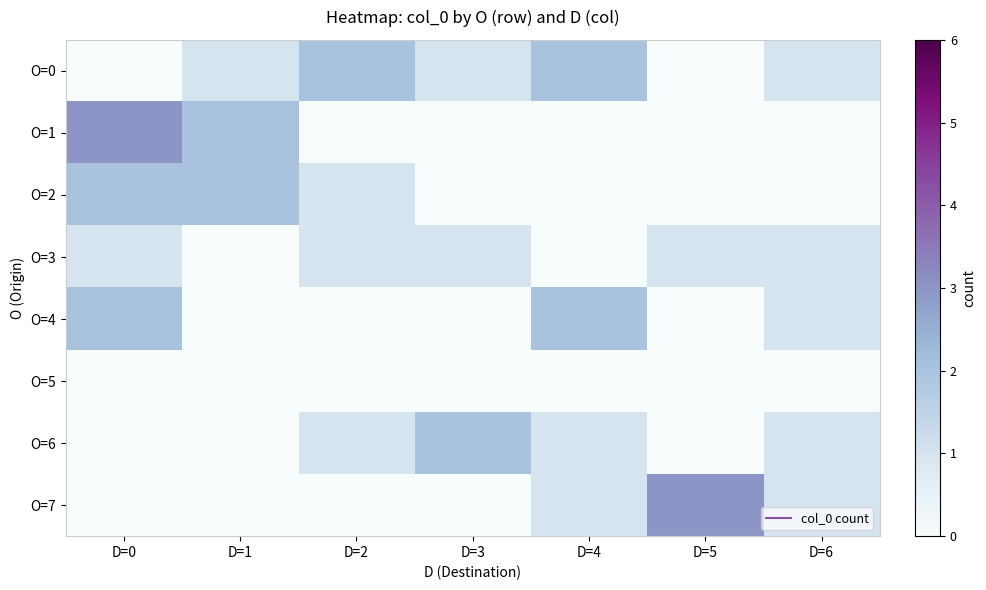

Which series changed the most between D=3 and D=4?

O=4